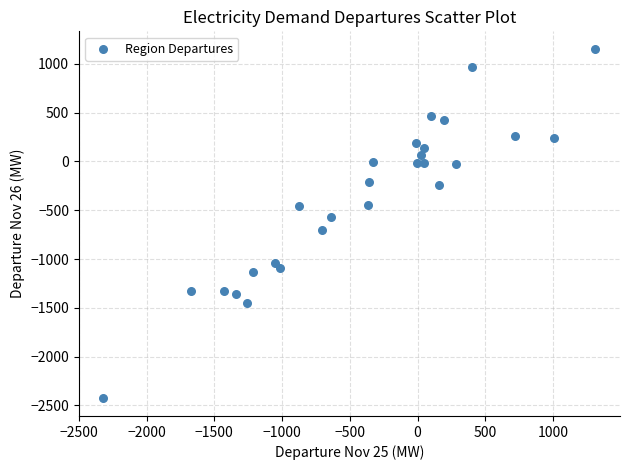

What is the range of X values (max minus min)?

3632.7